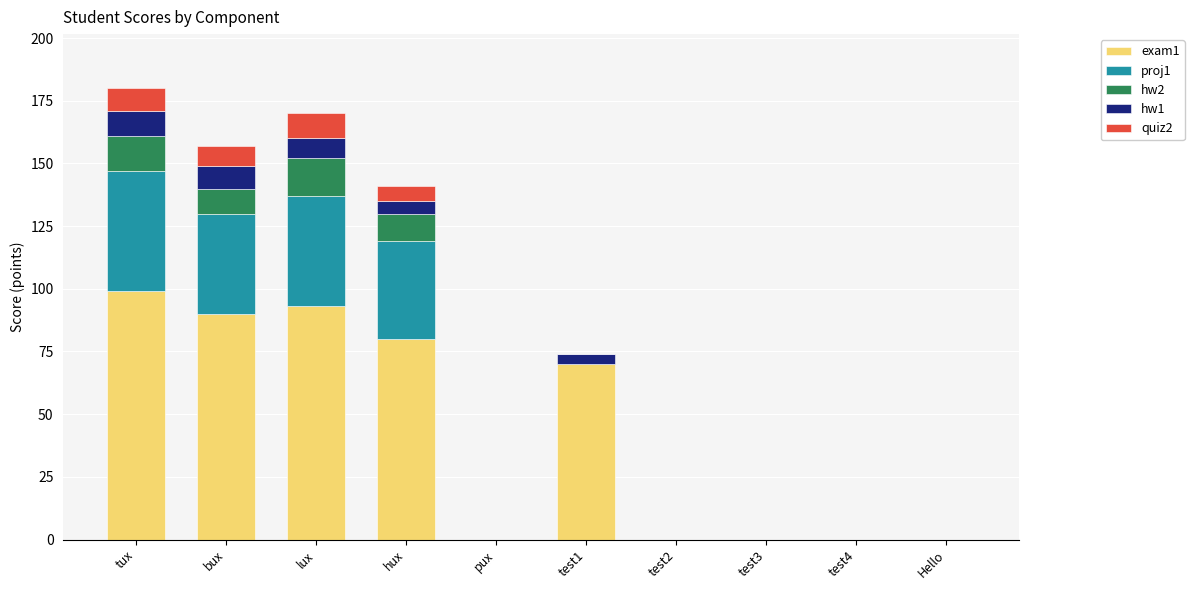

At which label does exam1 reach its peak?

tux